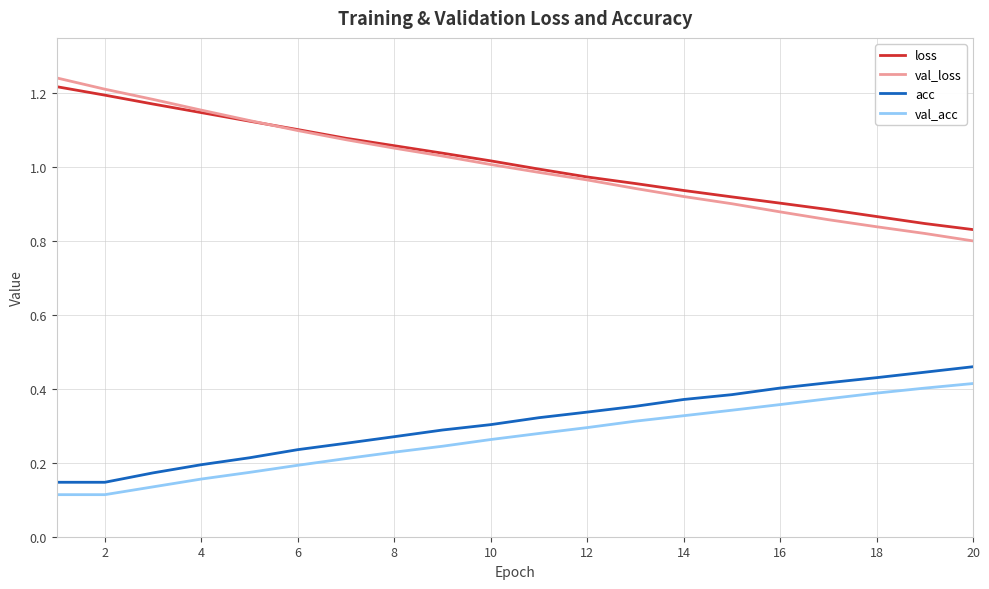

Which series has the largest range (max minus min)?

val_loss